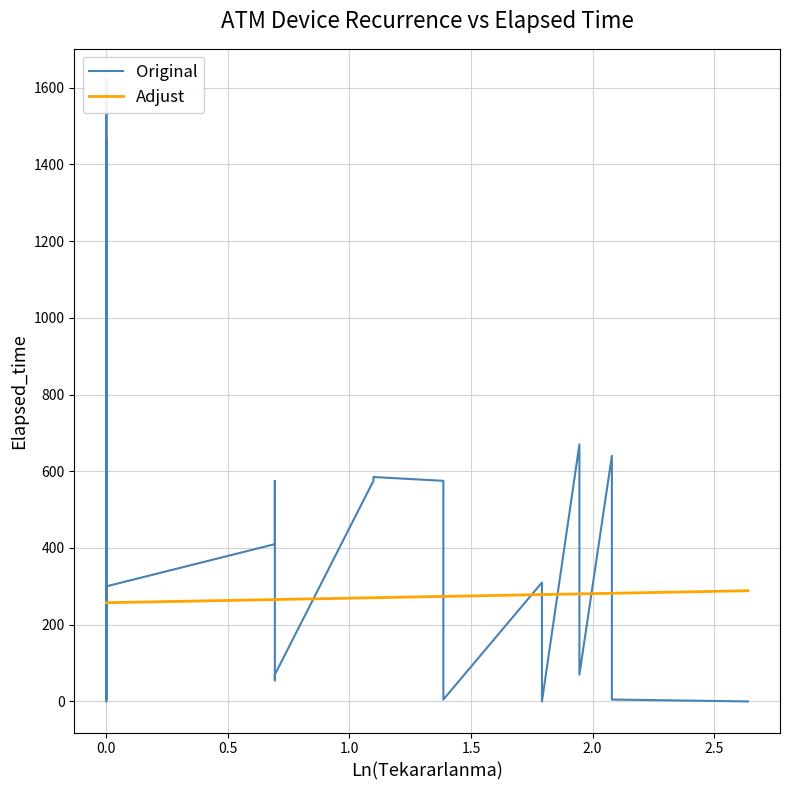

Where do Original and Adjust first cross each other?

0.0 and 0.0